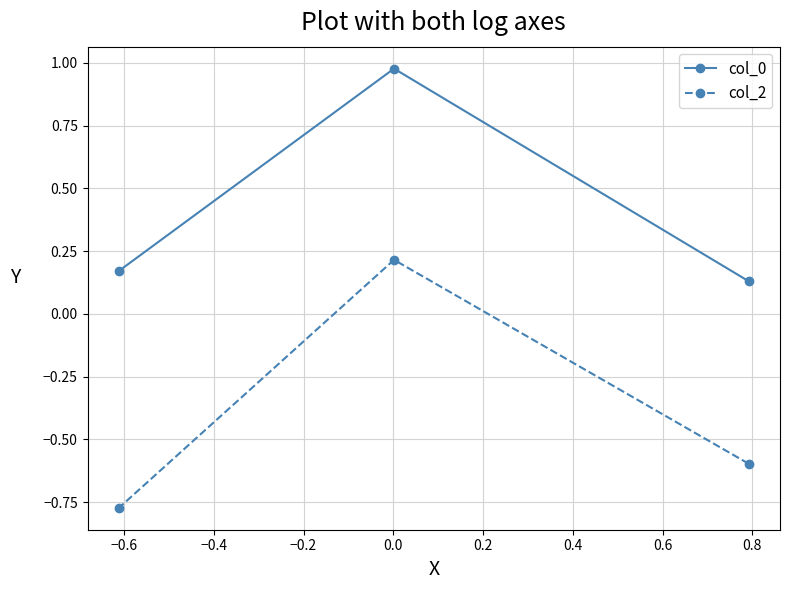

Which series has the largest total across all categories?

col_0